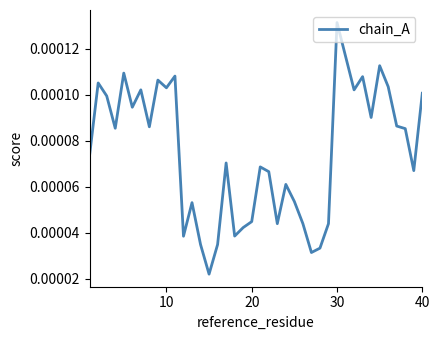

Which label corresponds to the largest value in the chart?

30